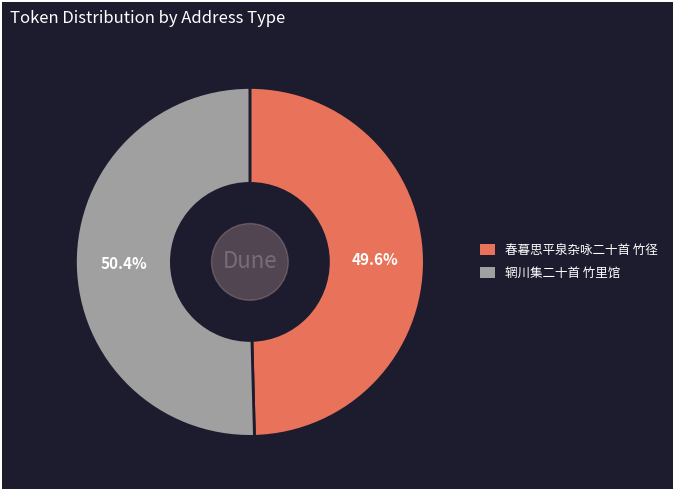

To the nearest percent, what percentage of the pie is 辋川集二十首 竹里馆?

50%